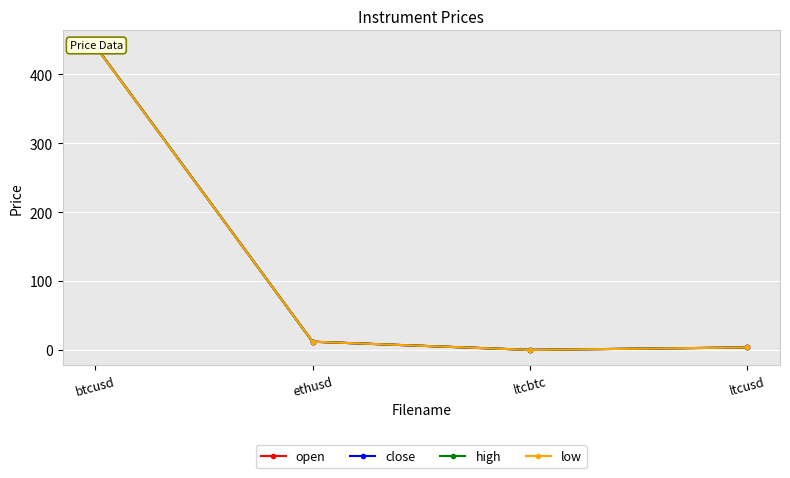

At which category is the sum across all series the highest?

btcusd